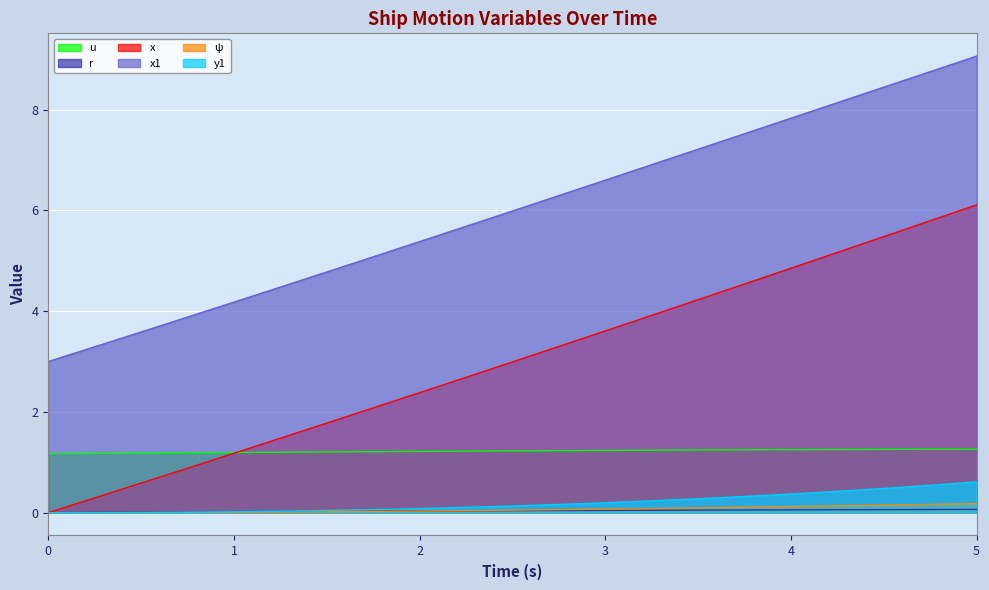

How many data points does each series have?

21